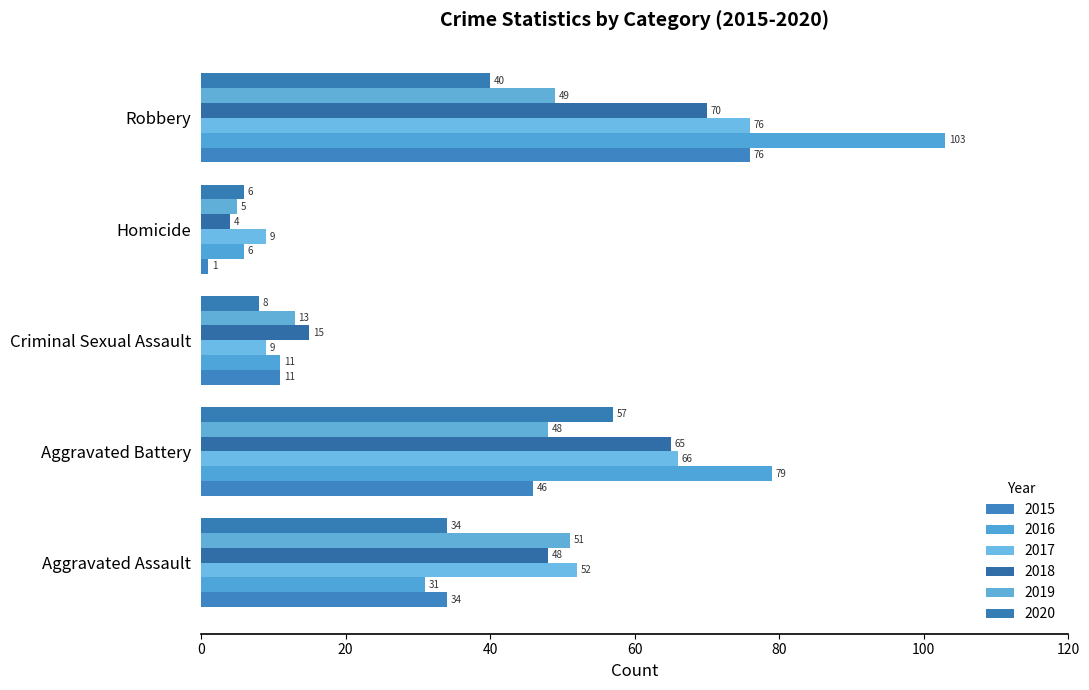

Count the number of categories in the chart.

5